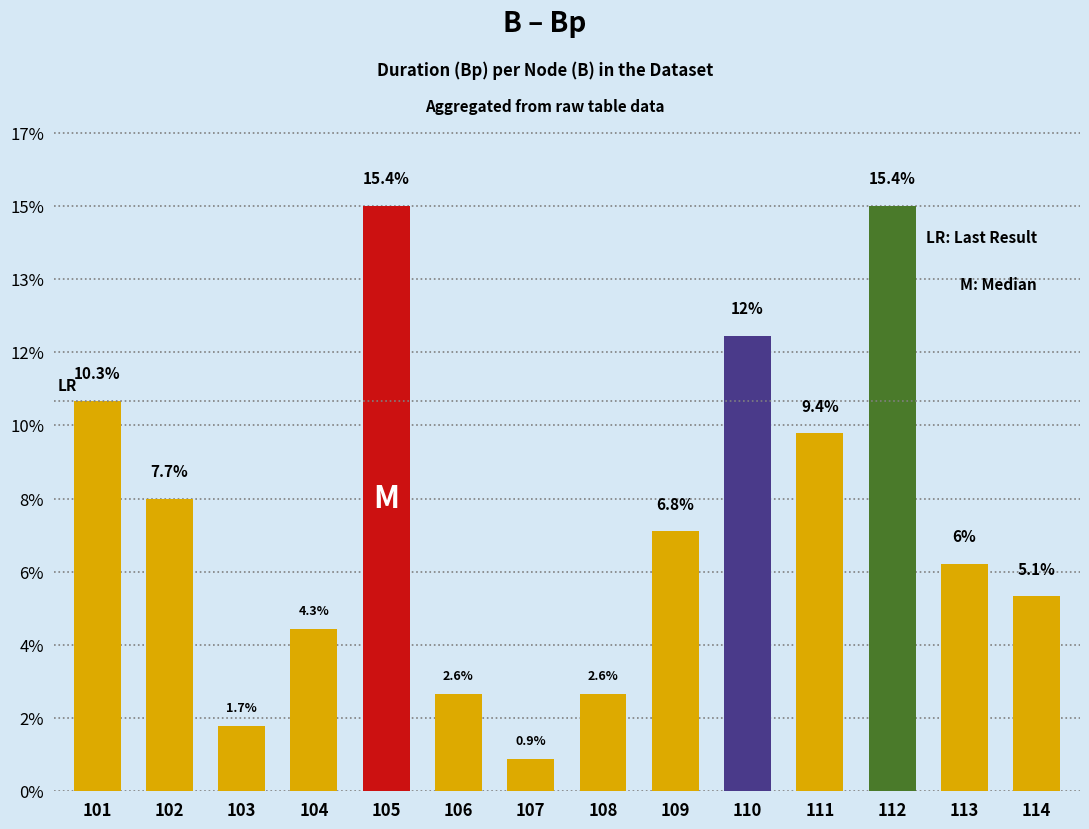

Does the chart contain any negative values?

No